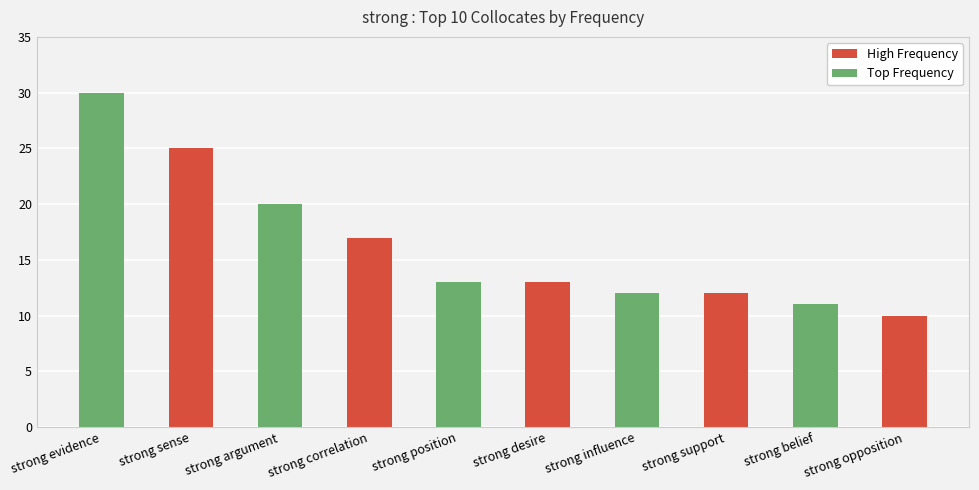

True or false: Top Frequency has a value of 48 at strong evidence.

False